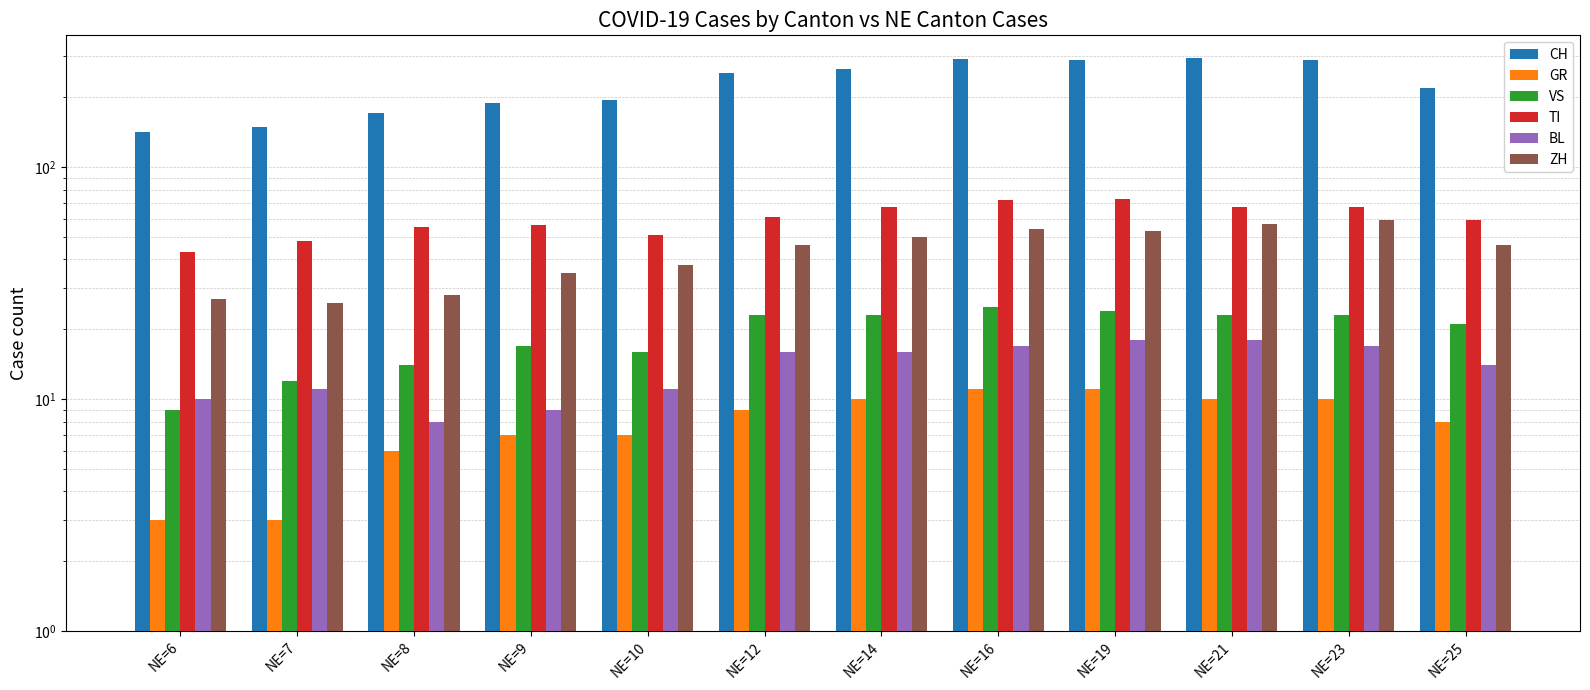

List the labels in order of GR value, smallest first.

NE=6, NE=7, NE=8, NE=9, NE=10, NE=25, NE=12, NE=14, NE=21, NE=23, NE=16, NE=19